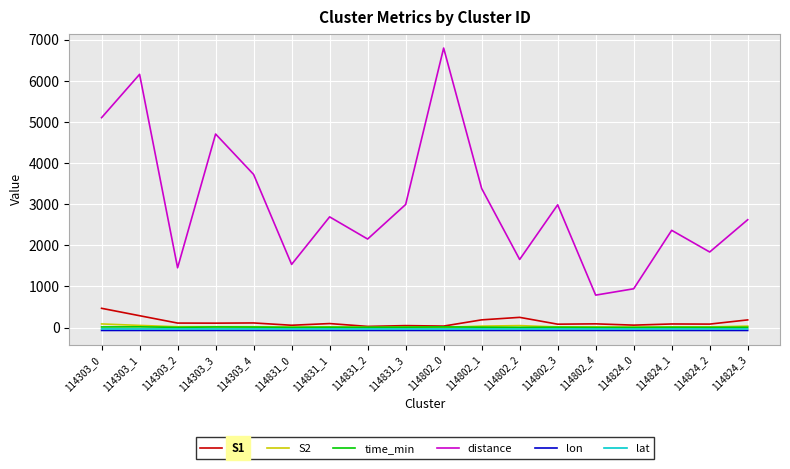

What is the difference between the second highest and minimum values in the time_min series?

12.3